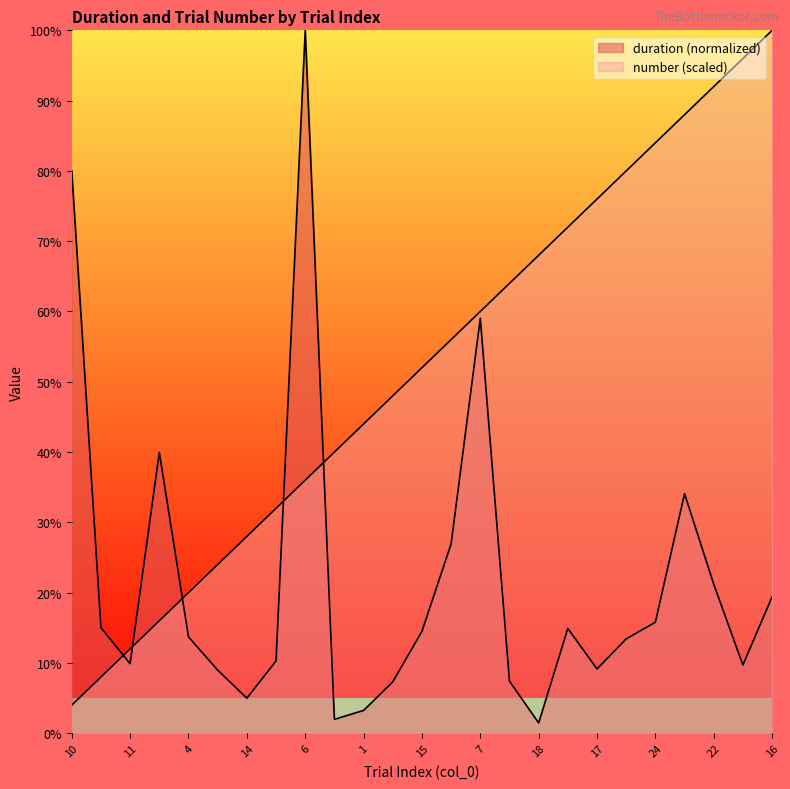

Which has a higher value, 23 or 21?

23